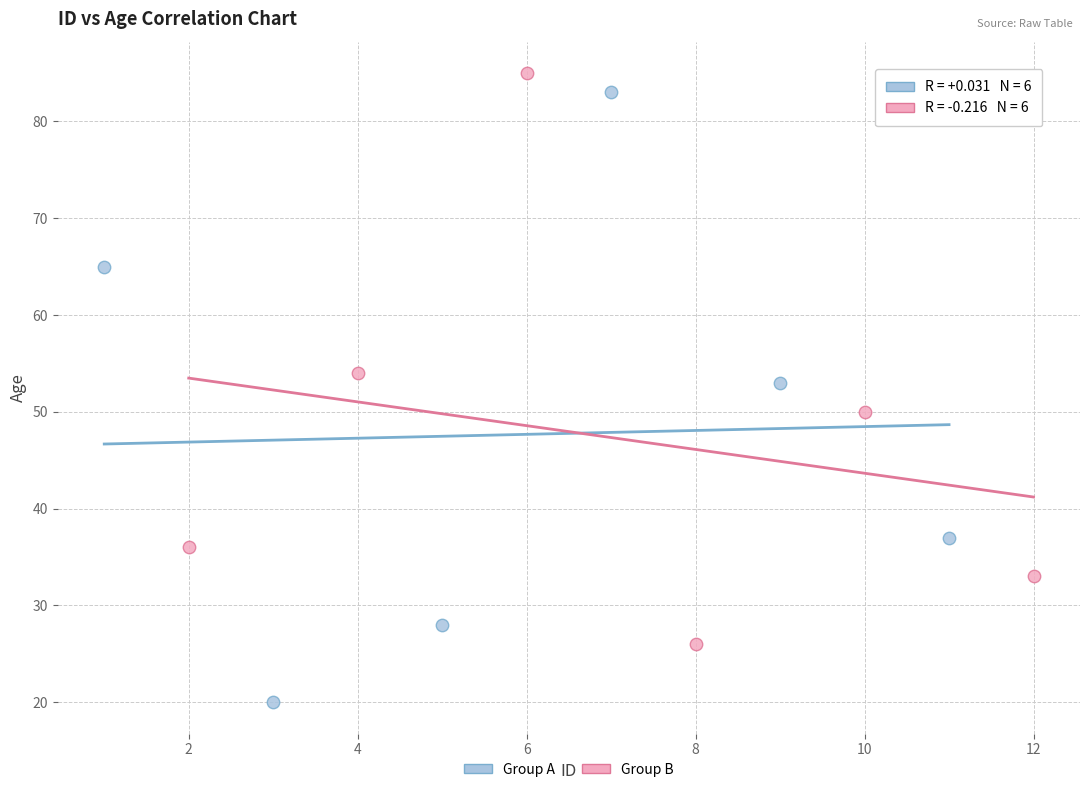

Which series has the largest Y range (max minus min)?

Group A